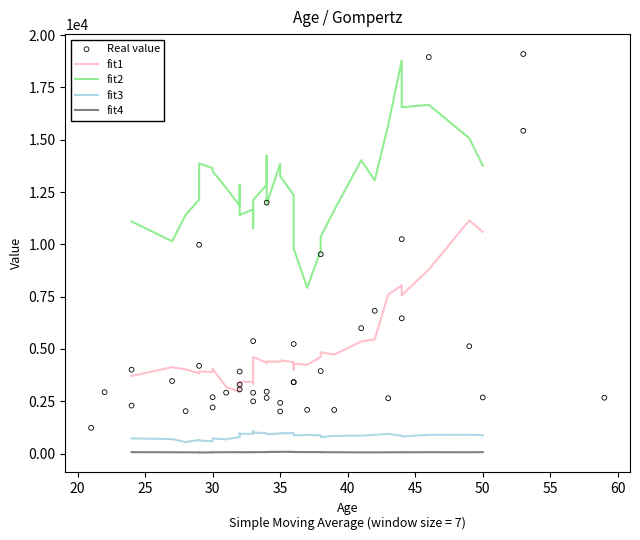

At how many categories does at least one series exceed 3541?

37